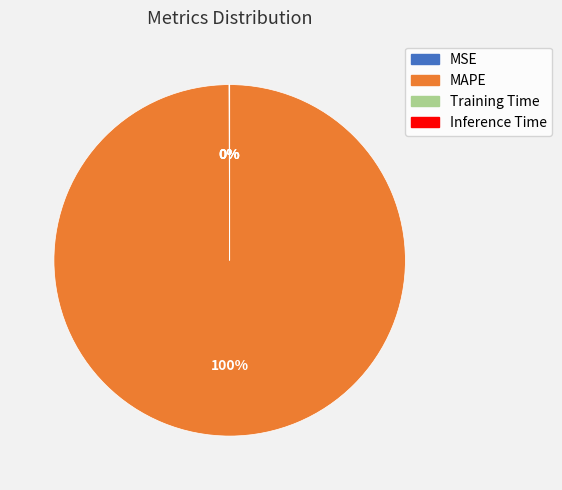

Is there any slice that represents more than half of the pie?

Yes